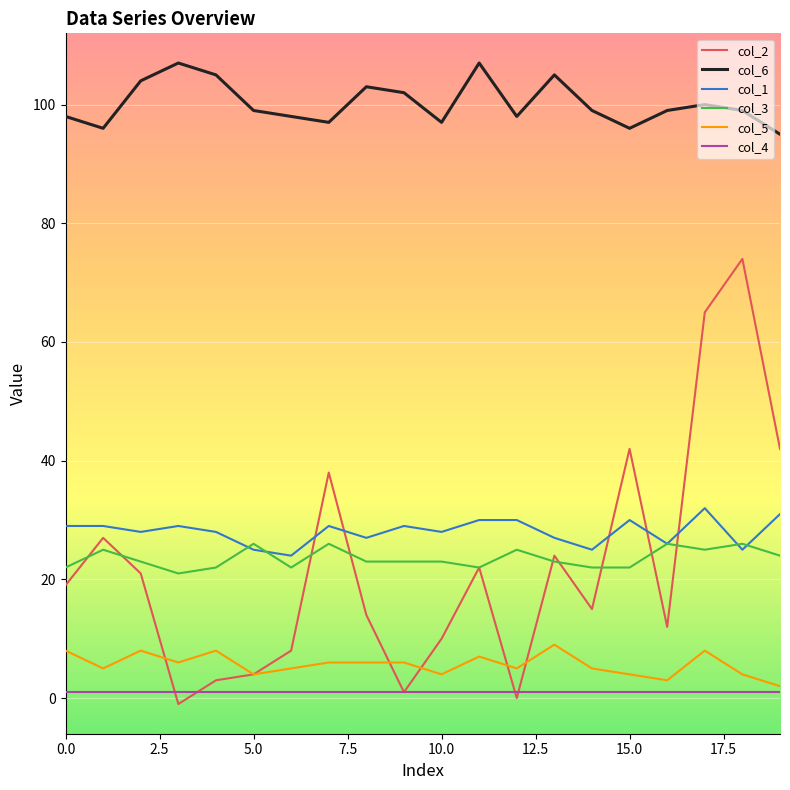

Count the number of data series in this chart.

6